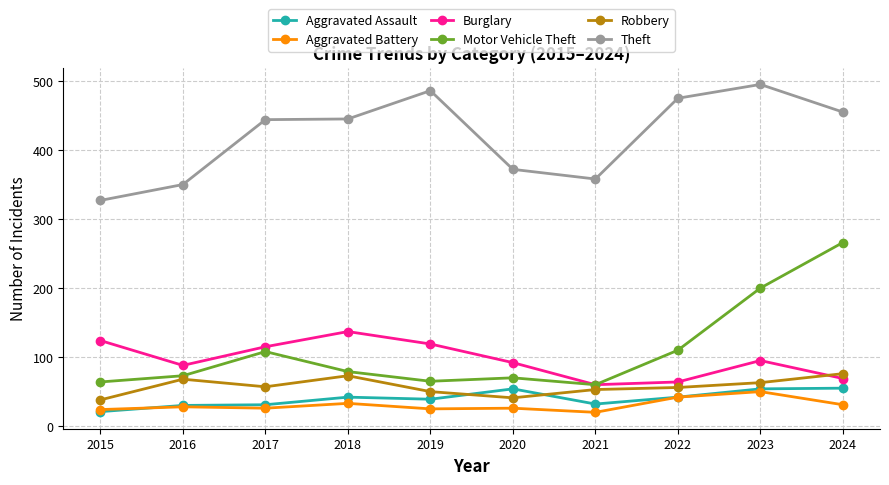

At how many categories does at least one series exceed 190?

10